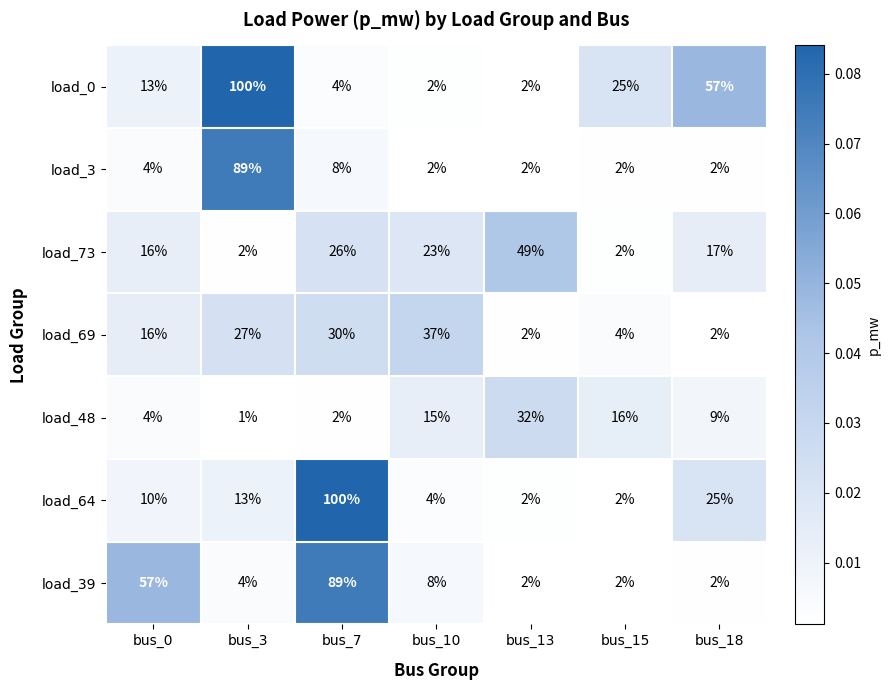

What is the difference between the highest and lowest values at bus_7?

98